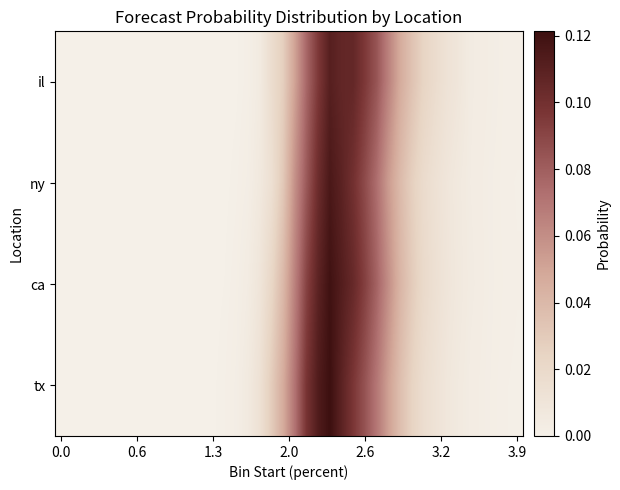

List the series in order of their overall mean, highest first.

ca, tx, il, ny